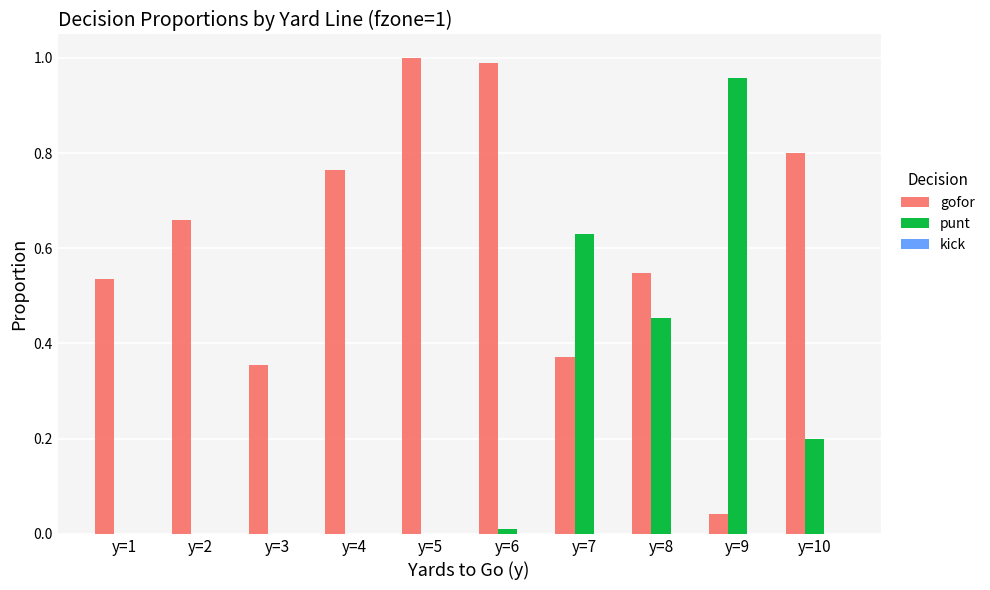

Is the value of punt at y=8 greater than the value of gofor at y=4?

No